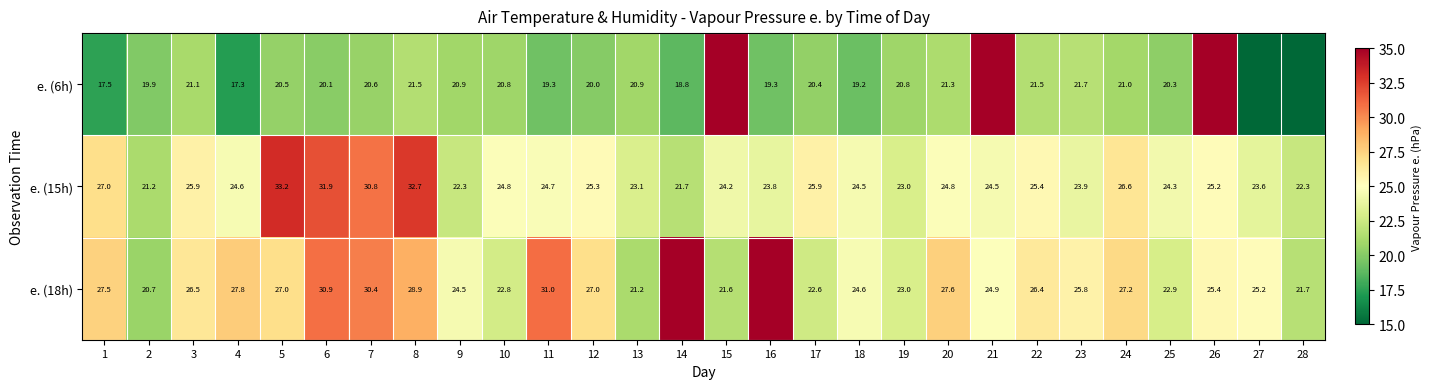

At 23, list the series in order from largest to smallest.

e. (18h), e. (15h), e. (6h)